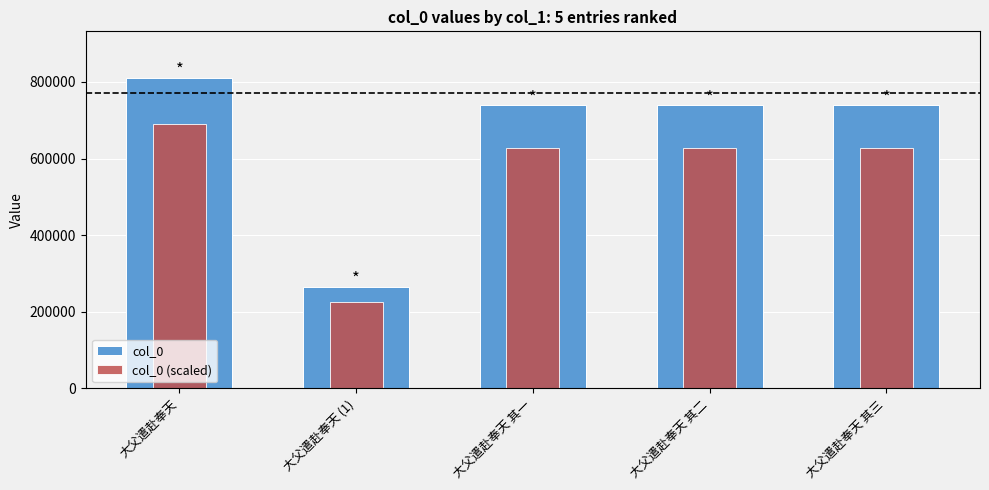

Reading left to right, transcribe all the data shown in this chart.

col_0: 大父遣赴奉天=810619.0	大父遣赴奉天 (1)=264378.0	大父遣赴奉天 其一=738995.0	大父遣赴奉天 其二=738996.0	大父遣赴奉天 其三=738997.0
col_0 (scaled): 大父遣赴奉天=689026.2	大父遣赴奉天 (1)=224721.3	大父遣赴奉天 其一=628145.8	大父遣赴奉天 其二=628146.6	大父遣赴奉天 其三=628147.4